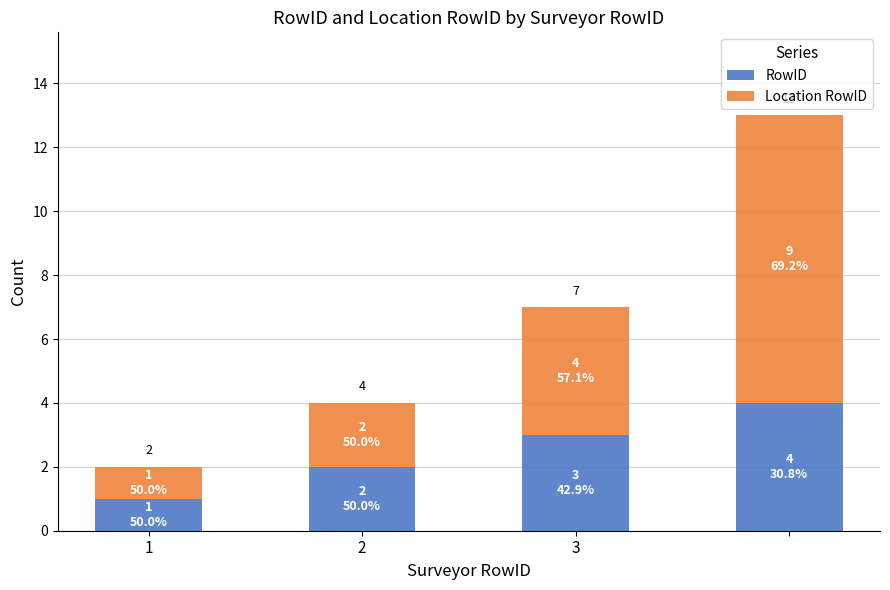

What is the sum of all RowID values?

10